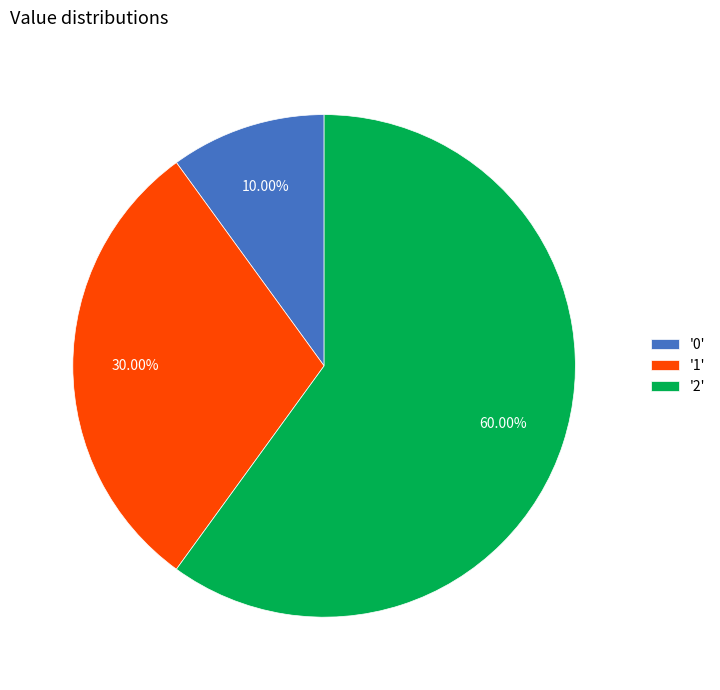

Between '1' and '0', which is larger?

'1'